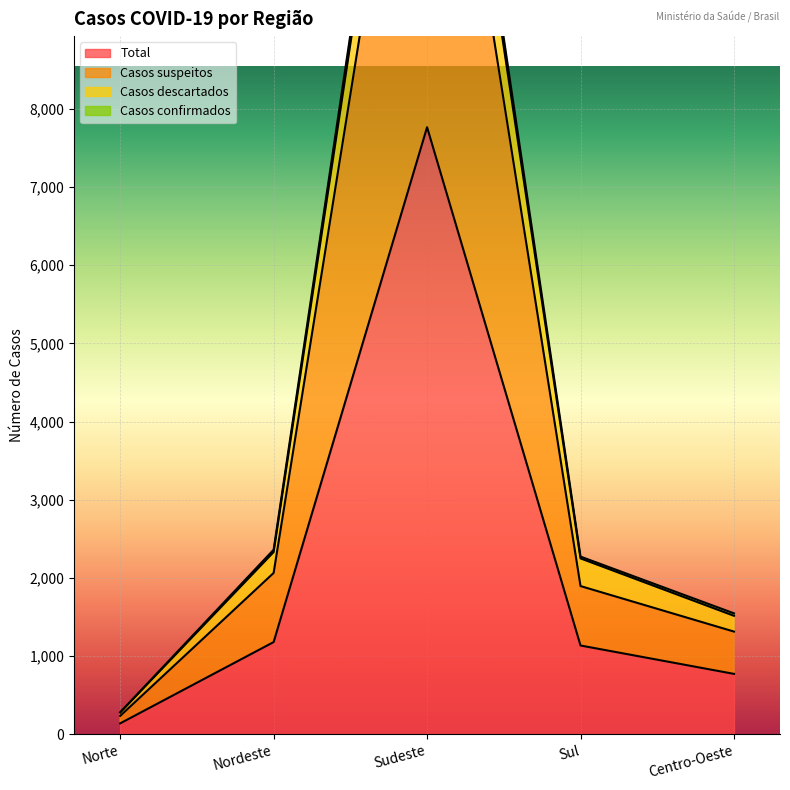

What is the sum of all Casos suspeitos values?

19818